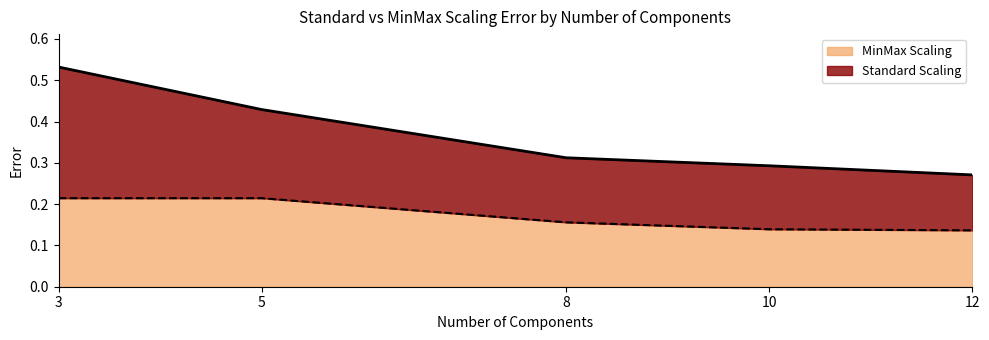

What are all the series names shown in the legend?

MinMax Scaling, Standard Scaling